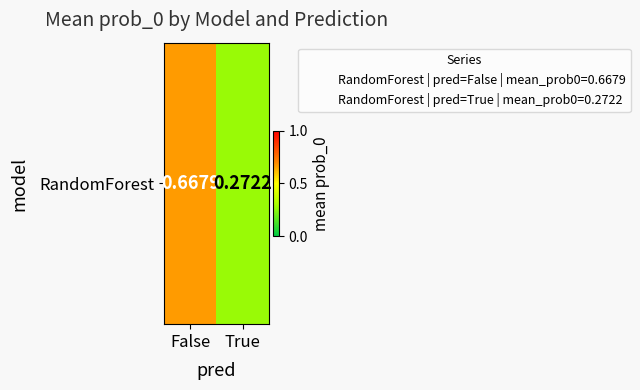

How many values are between 0 and 1?

2